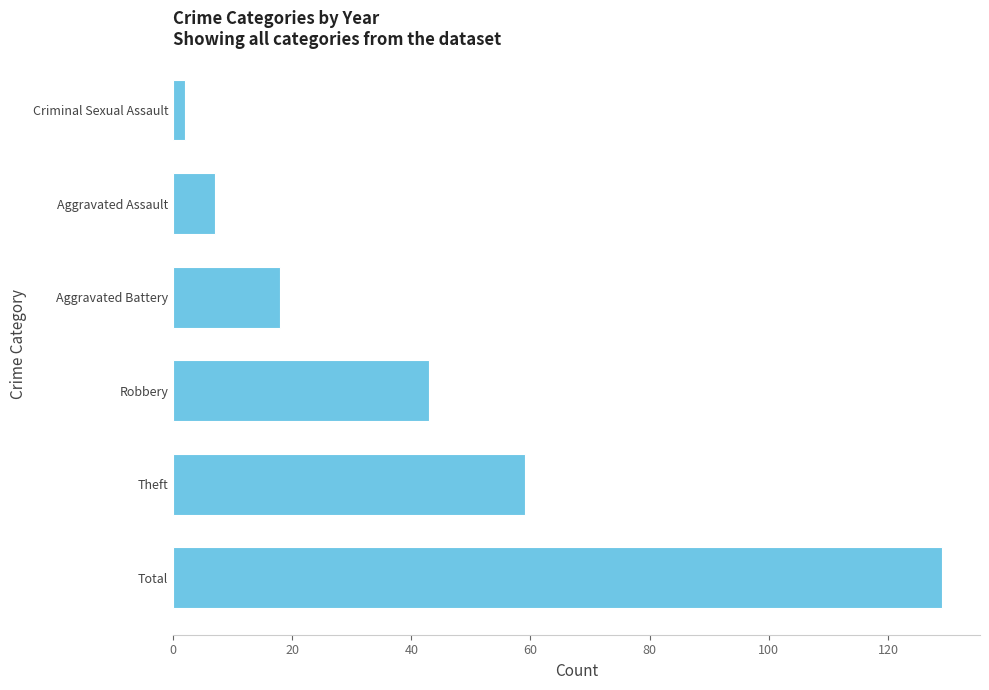

True or false: the data shows 35 at Theft.

False